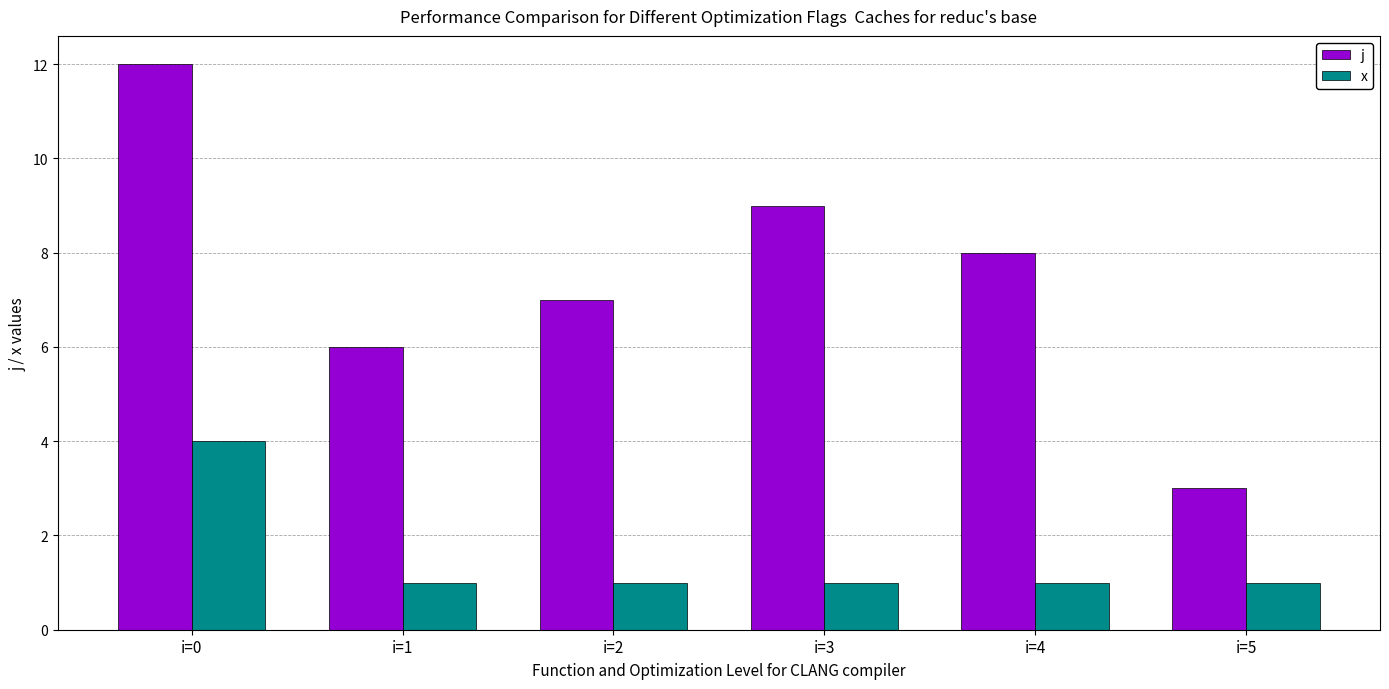

The value of x at i=5 is 0. True or false?

False